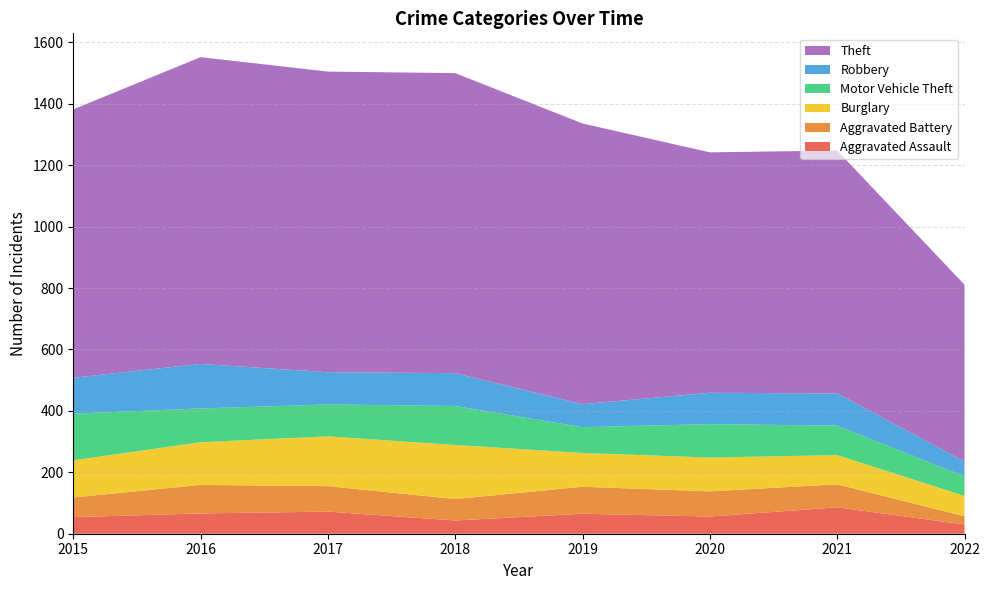

Reading left to right, extract all data points from this chart.

Aggravated Assault: 54	66	72	43	65	56	86	30
Aggravated Battery: 64	93	83	70	88	82	75	27
Burglary: 121	139	162	176	110	110	95	66
Motor Vehicle Theft: 152	110	104	127	84	109	96	64
Robbery: 117	145	105	107	75	102	105	48
Theft: 874	999	979	977	914	783	791	576